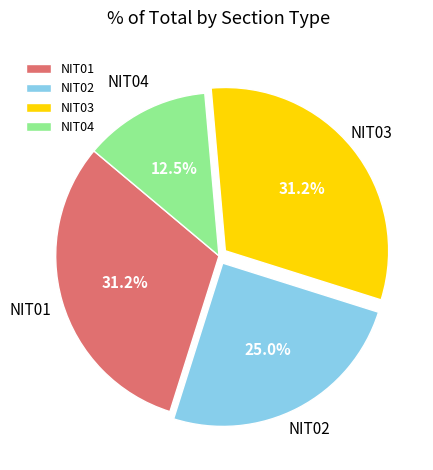

Is NIT02 the majority of the pie?

No